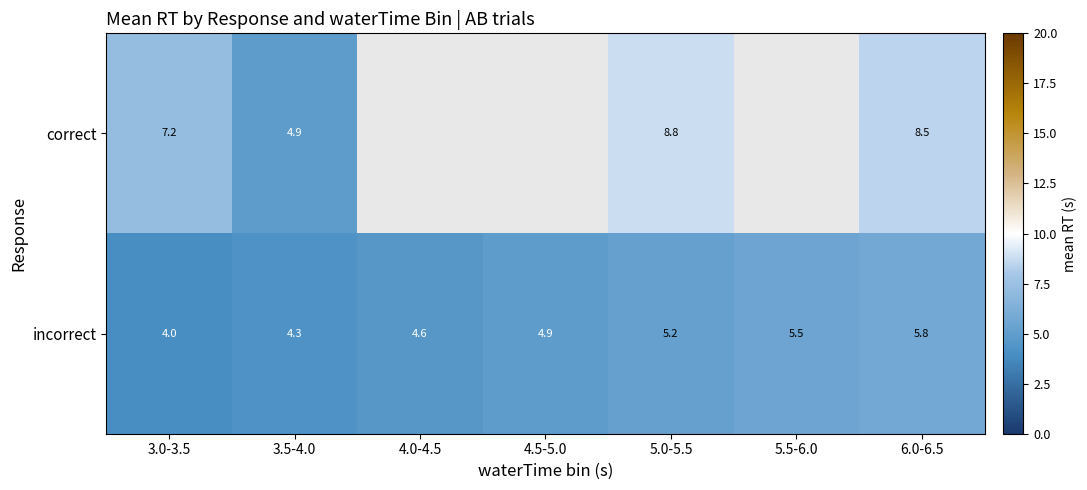

How many values in the incorrect series exceed 4?

6